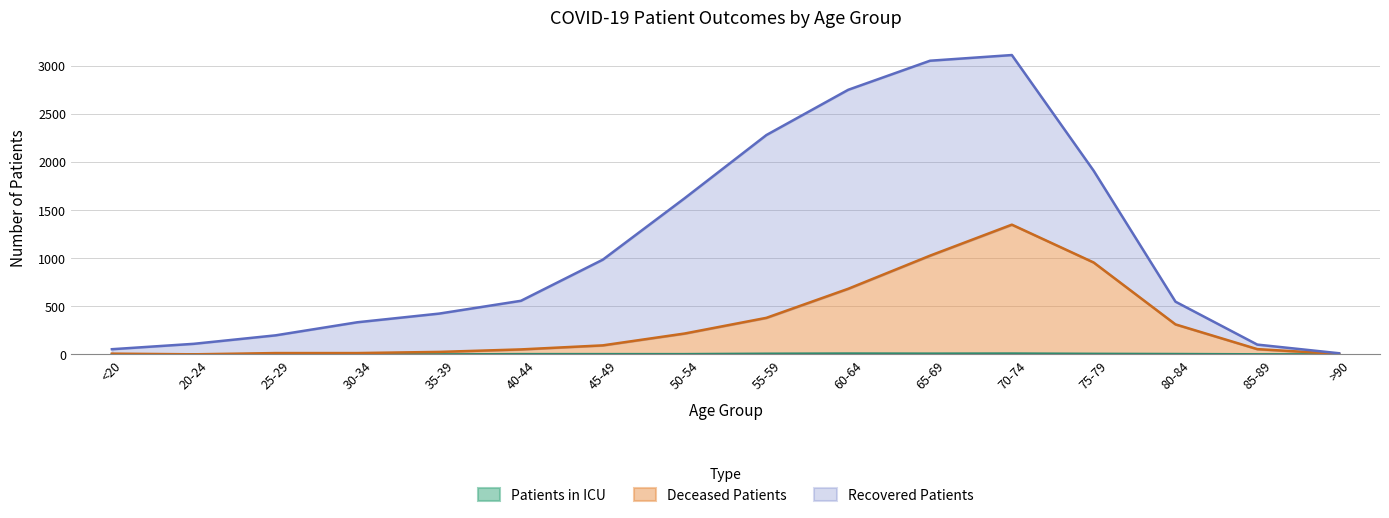

What is the label of the 10th point from the right?

45-49